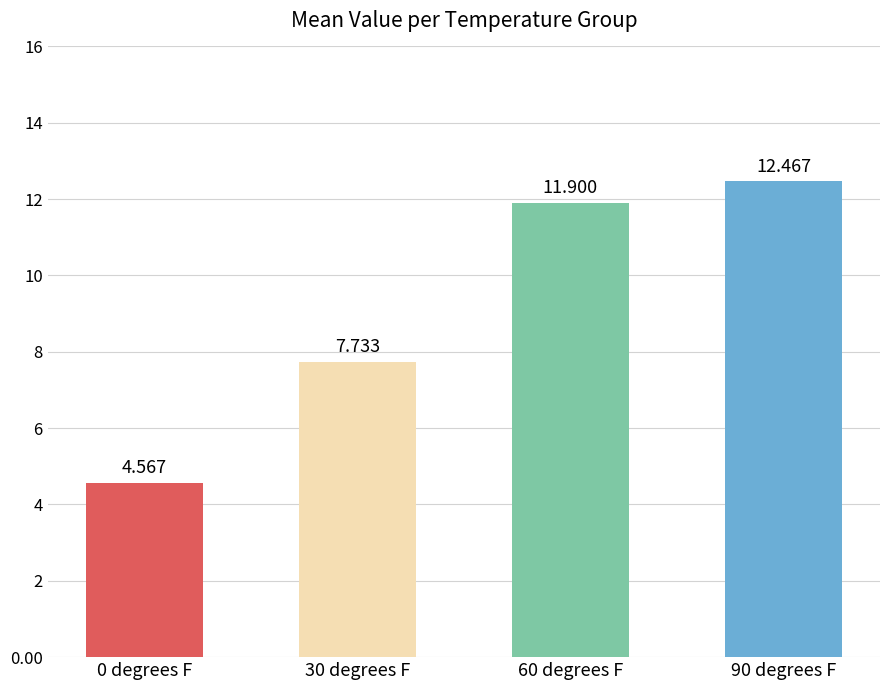

Is the value of 30 degrees F at 0 degrees F greater than the value of 0 degrees F at 29?

Yes